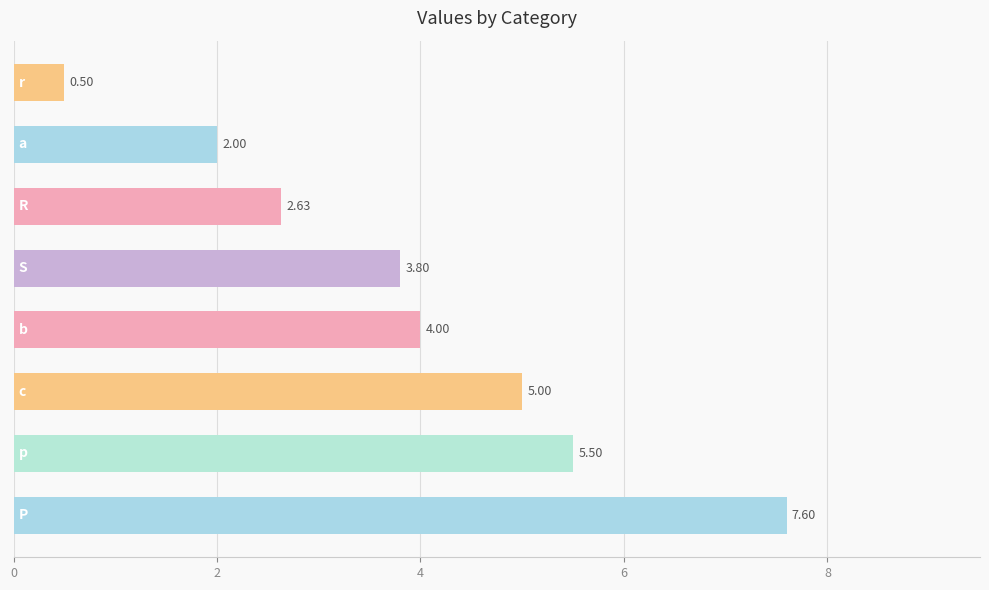

What is the sum of all values?

31.0